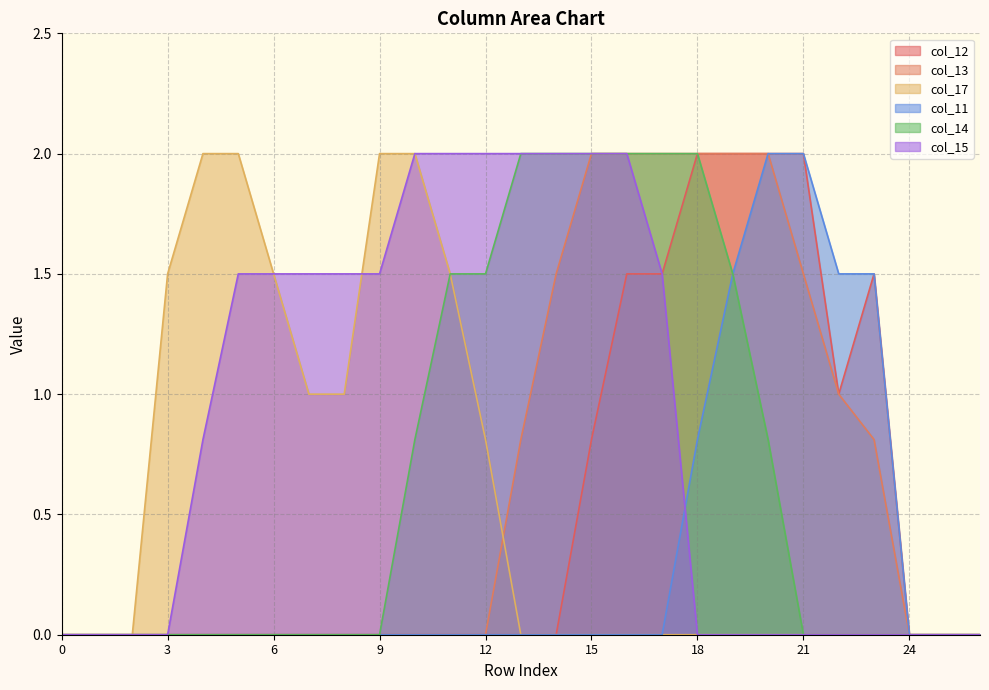

What is the difference between the second highest and second lowest values in the col_14 series?

2.0